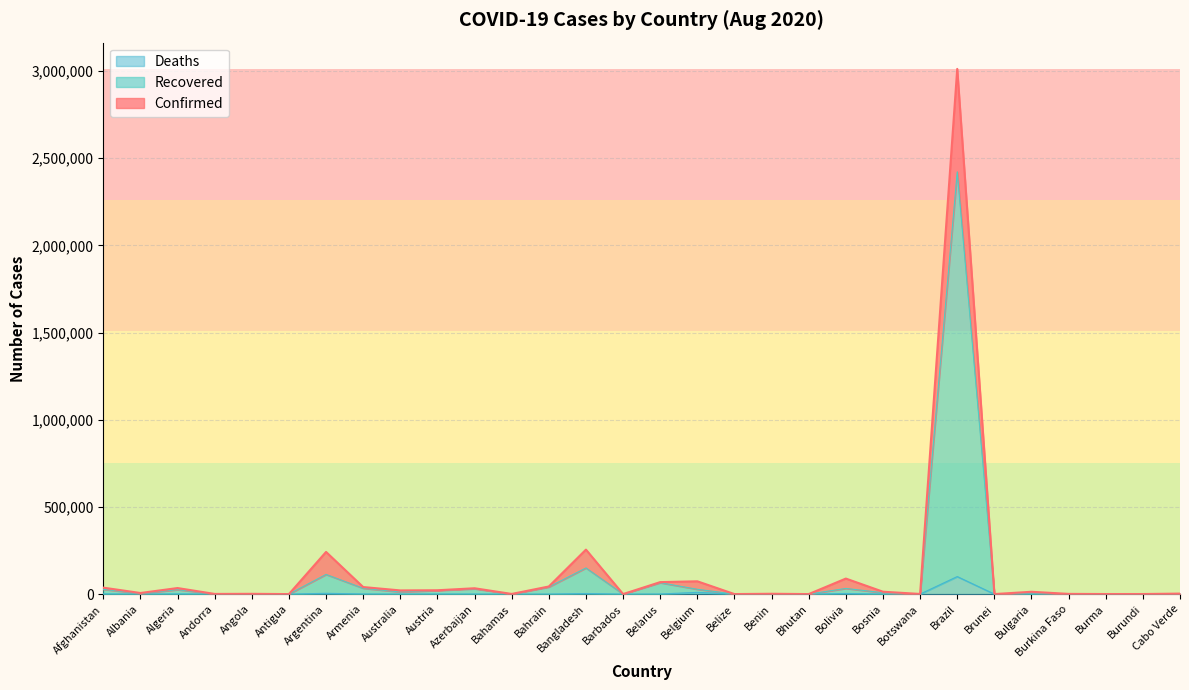

Which category has the highest value in the Confirmed series?

Brazil